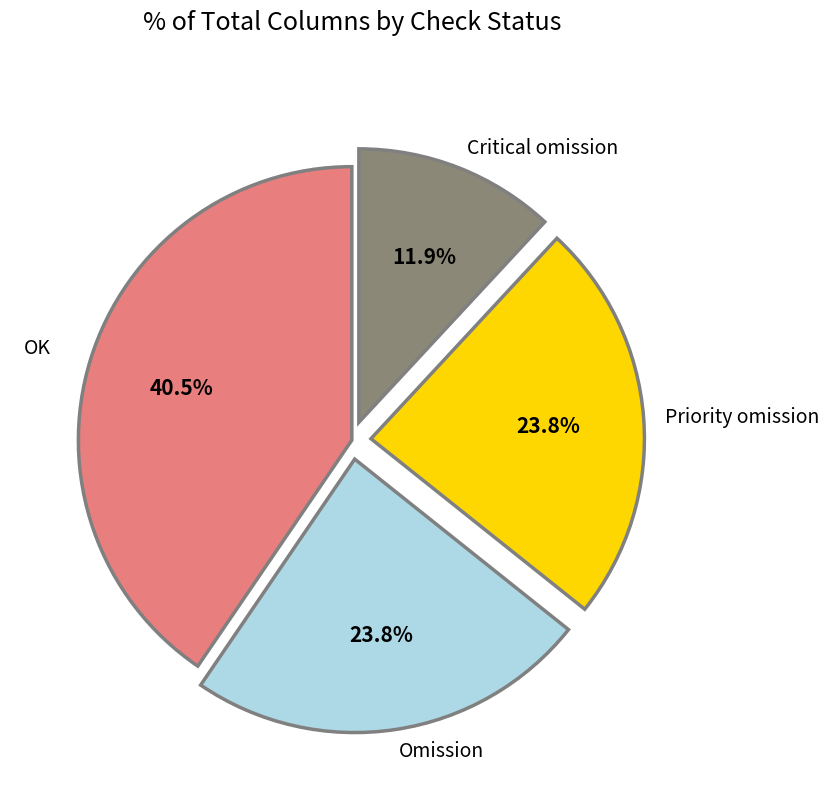

Is there a majority slice in this chart?

No